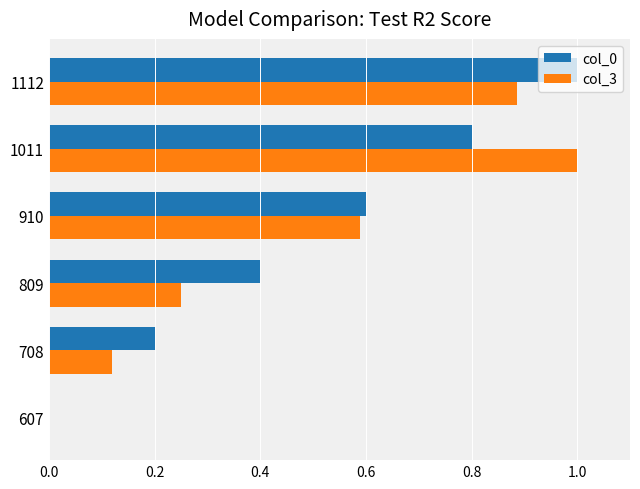

What are all the series names shown in the legend?

col_0, col_3